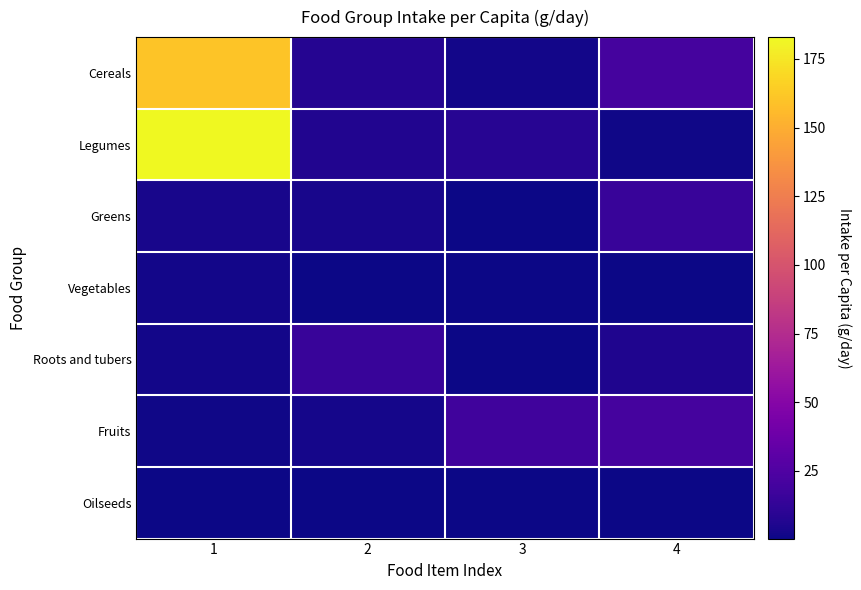

What is the minimum value shown in the chart?

0.4